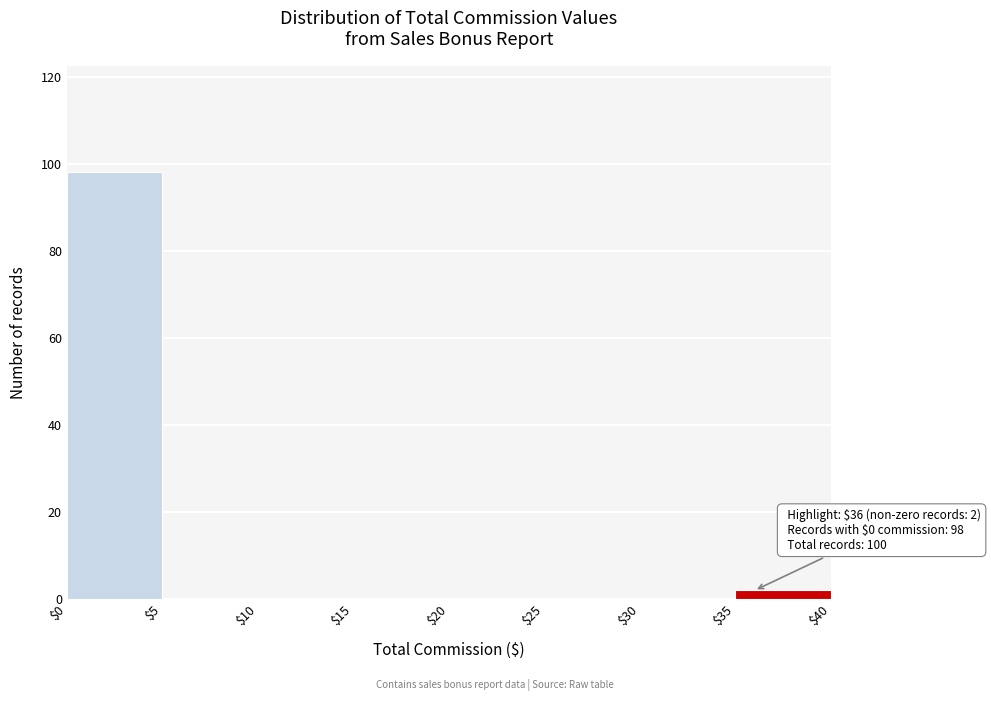

Over which range of the x-axis is the bar tallest?

$0 to $5